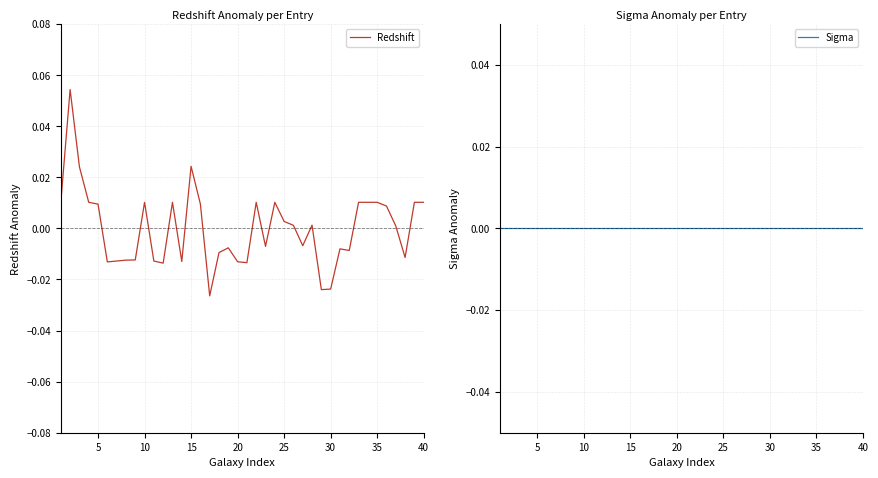

How many lines are shown in the chart?

2